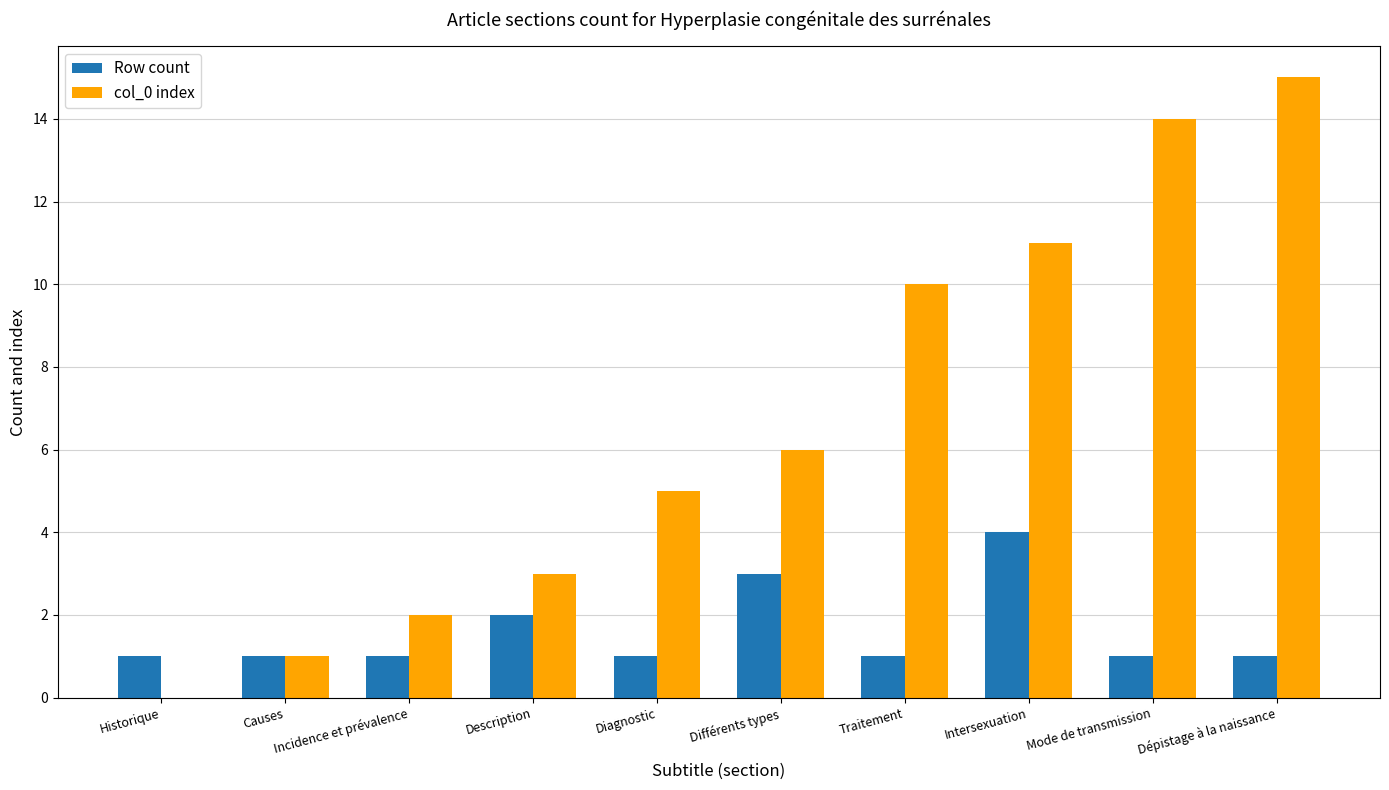

What value does the Row count series have at Mode de transmission?

1